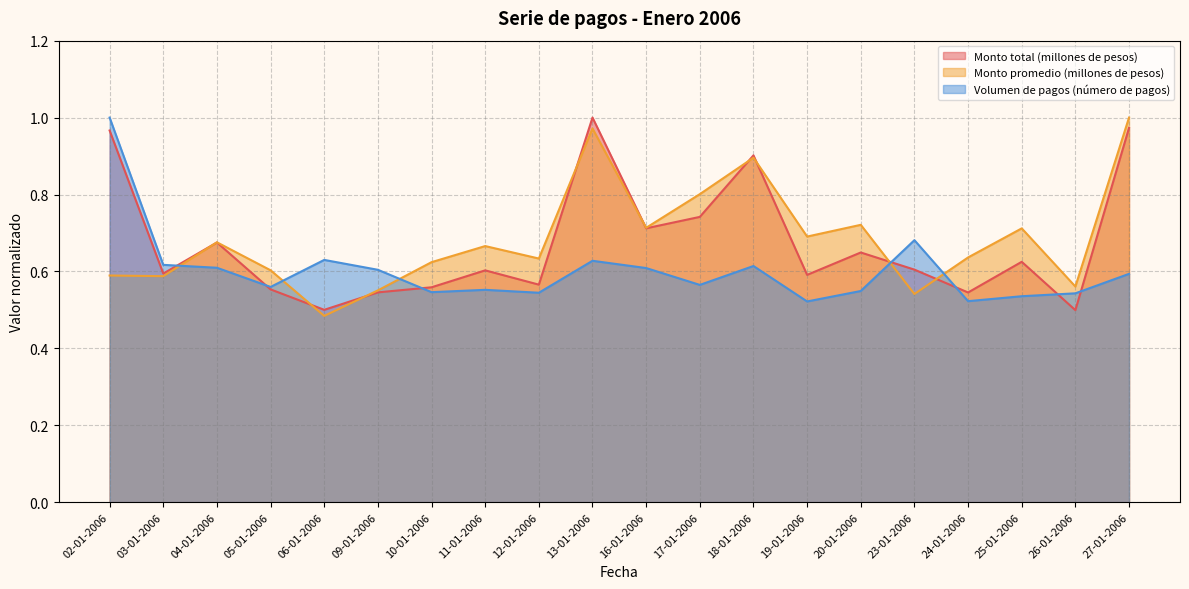

Where is Volumen de pagos (número de pagos) nearest to the value 0?

19-01-2006